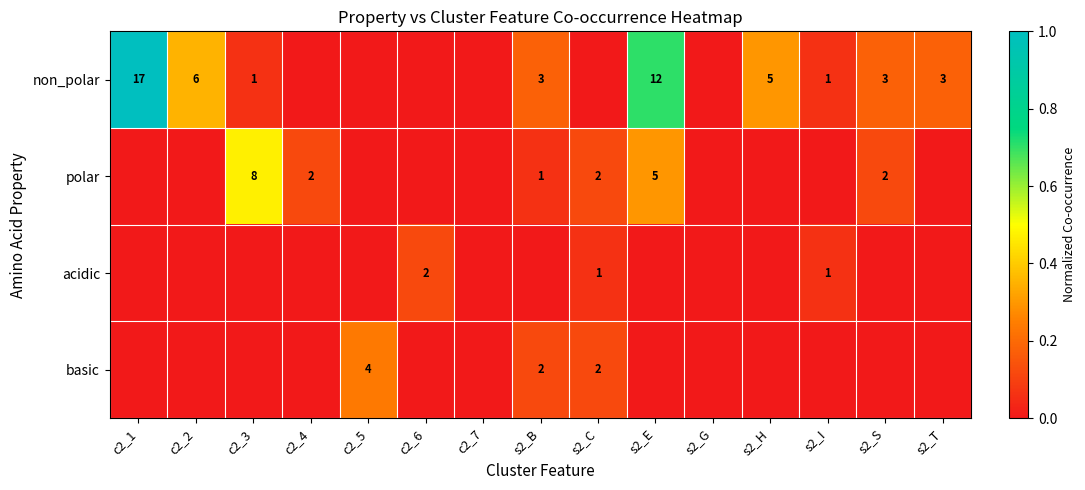

True or false: non_polar has a value of 1 at s2_S.

False